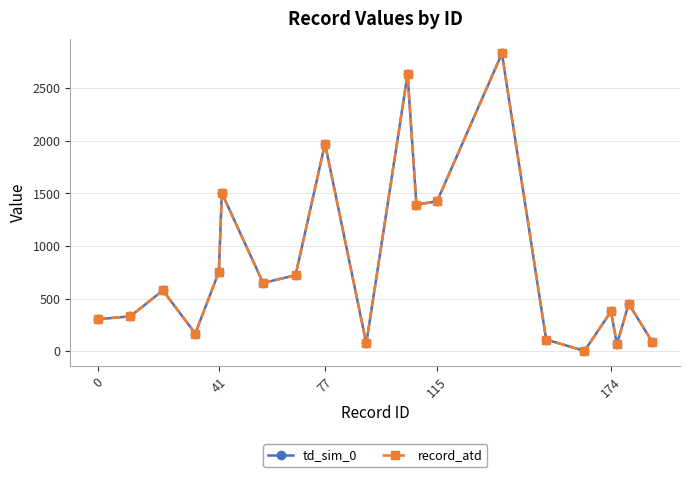

How many data points in td_sim_0 are above 577?

9